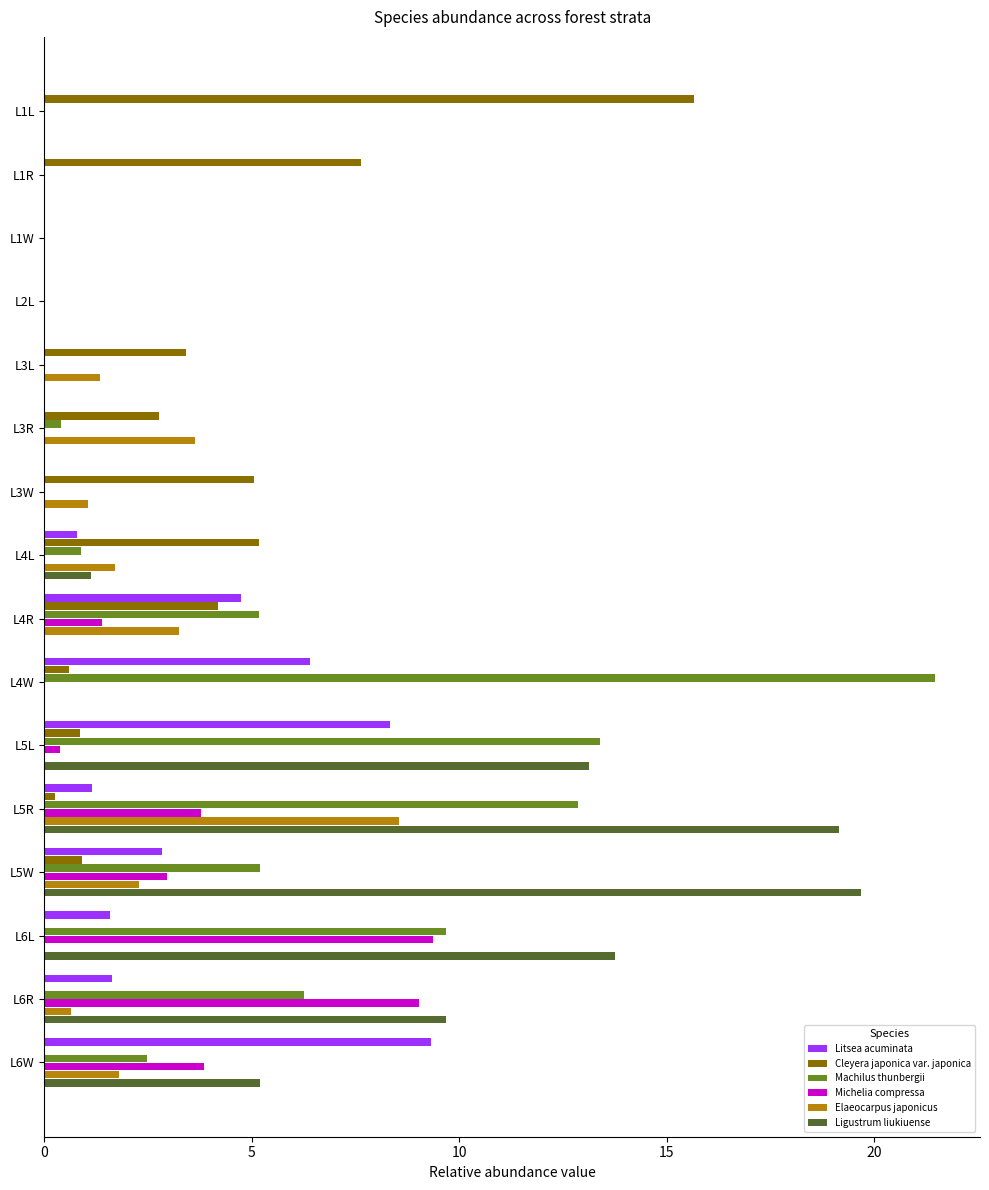

Between L1R and L1W, which series saw the biggest shift?

Cleyera japonica var. japonica